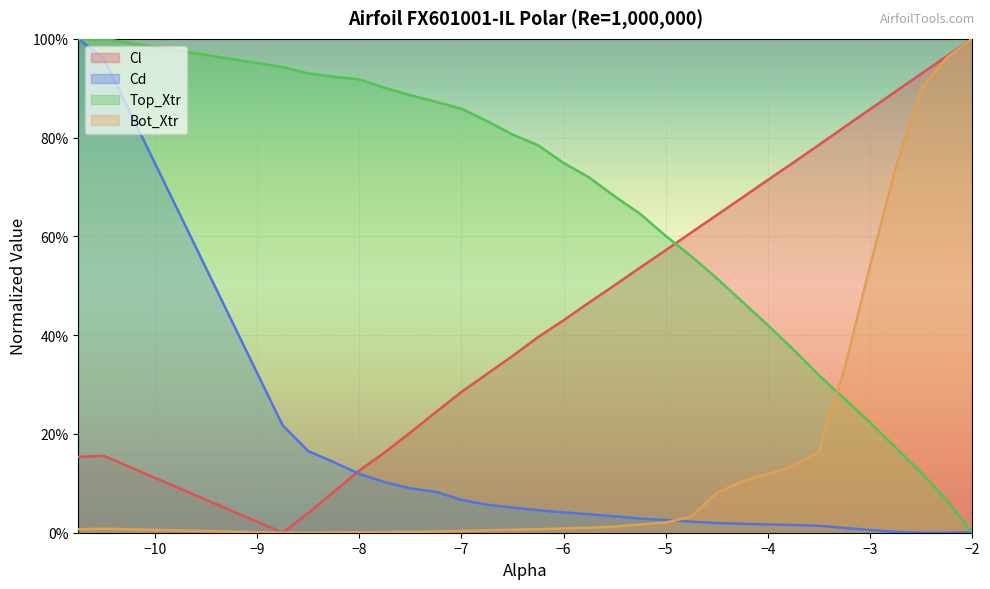

Which category has the highest value in the Cl series?

−2